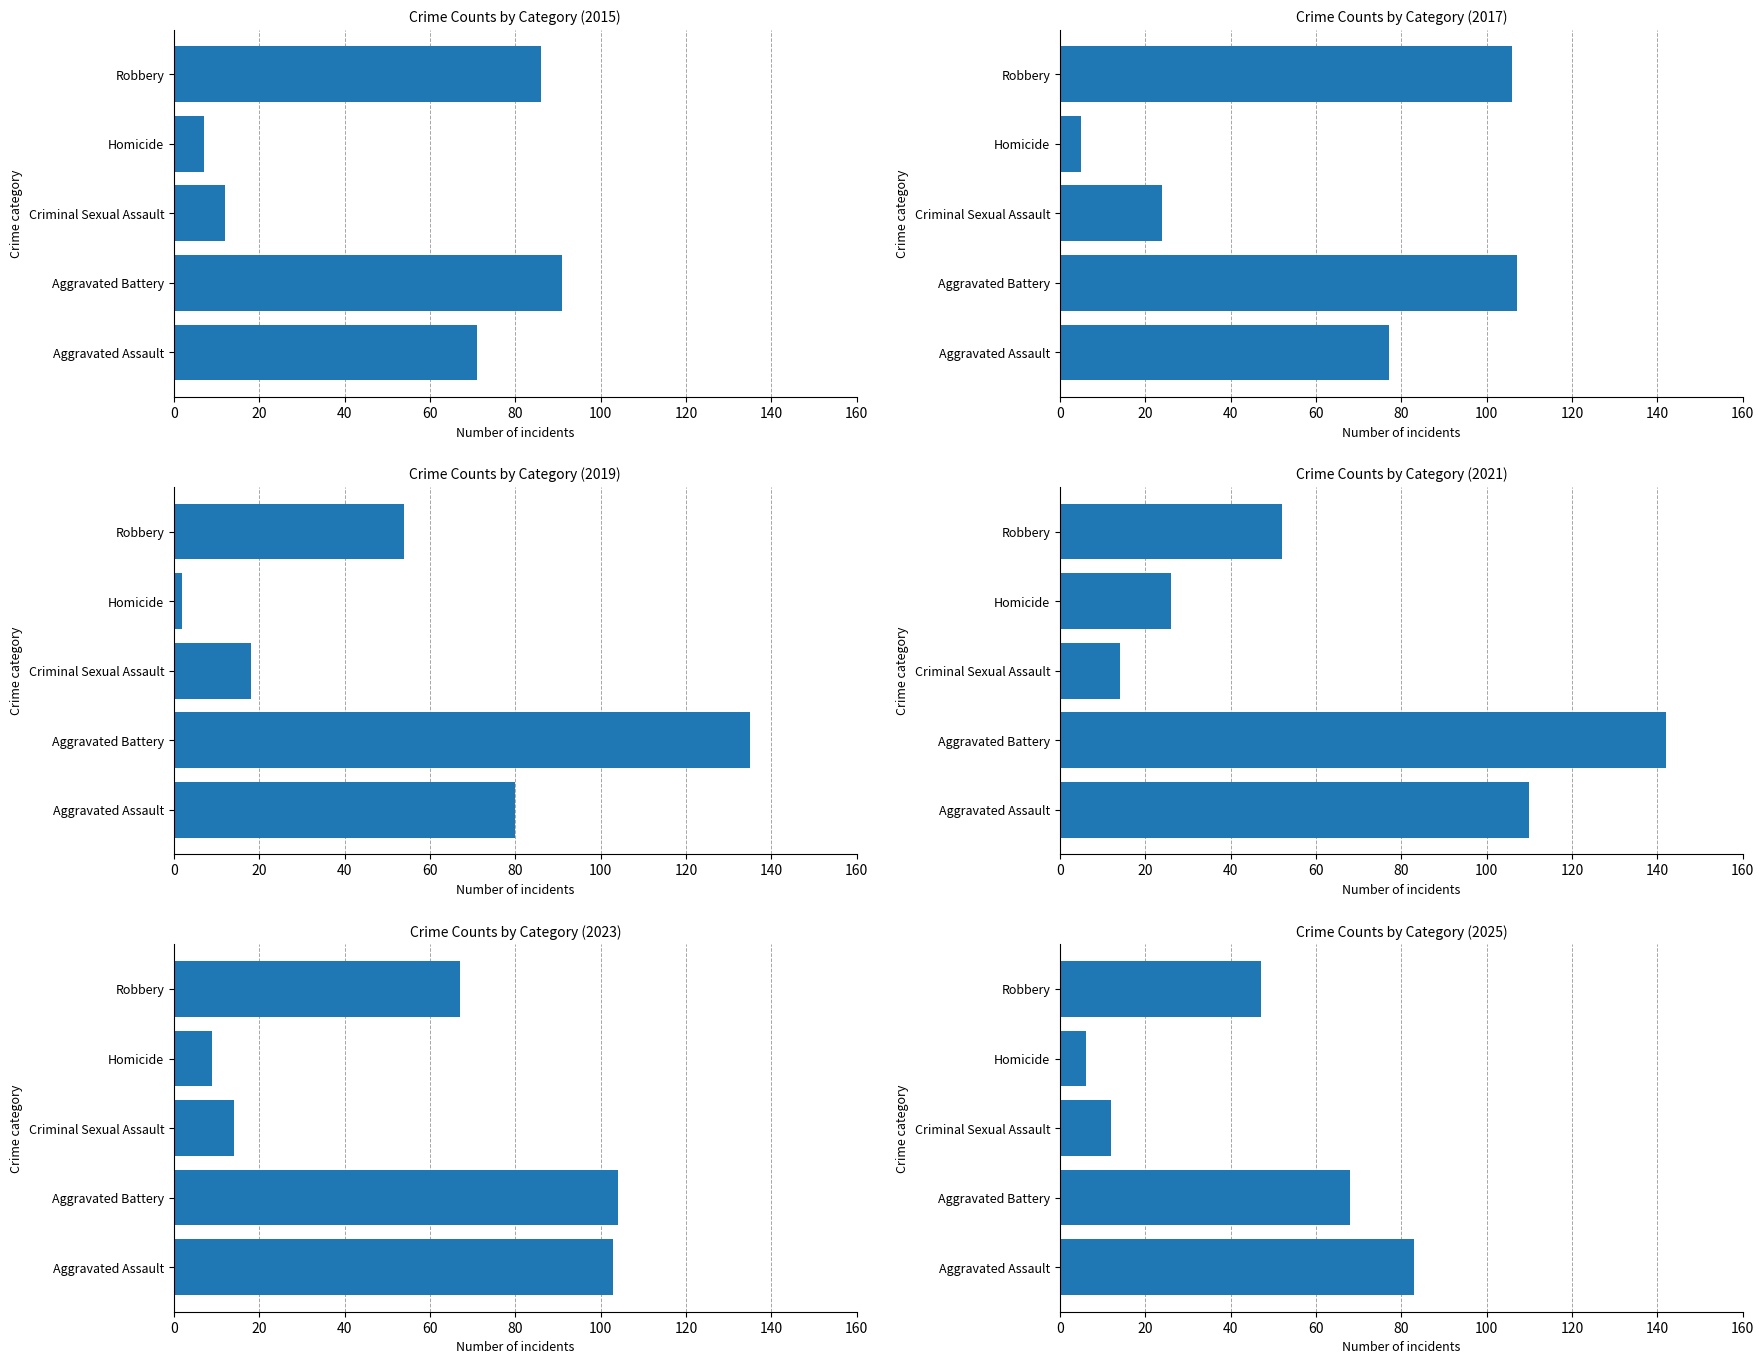

Reading left to right, transcribe all the data shown in this chart.

2015: Aggravated Assault=71	Aggravated Battery=91	Criminal Sexual Assault=12	Homicide=7	Robbery=86
2017: Aggravated Assault=77	Aggravated Battery=107	Criminal Sexual Assault=24	Homicide=5	Robbery=106
2019: Aggravated Assault=80	Aggravated Battery=135	Criminal Sexual Assault=18	Homicide=2	Robbery=54
2021: Aggravated Assault=110	Aggravated Battery=142	Criminal Sexual Assault=14	Homicide=26	Robbery=52
2023: Aggravated Assault=103	Aggravated Battery=104	Criminal Sexual Assault=14	Homicide=9	Robbery=67
2025: Aggravated Assault=83	Aggravated Battery=68	Criminal Sexual Assault=12	Homicide=6	Robbery=47